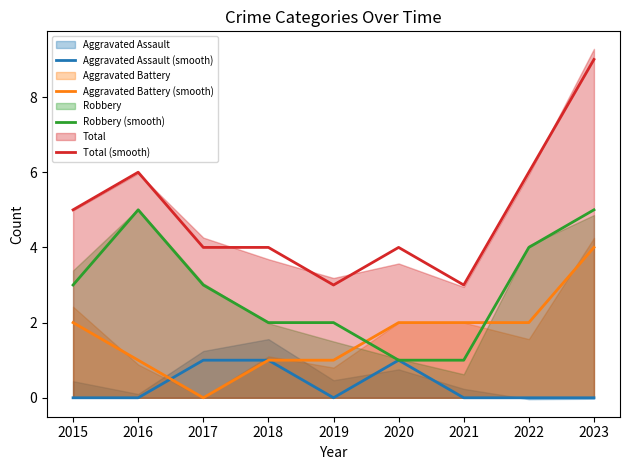

What is the total value across all series at 2016?

12